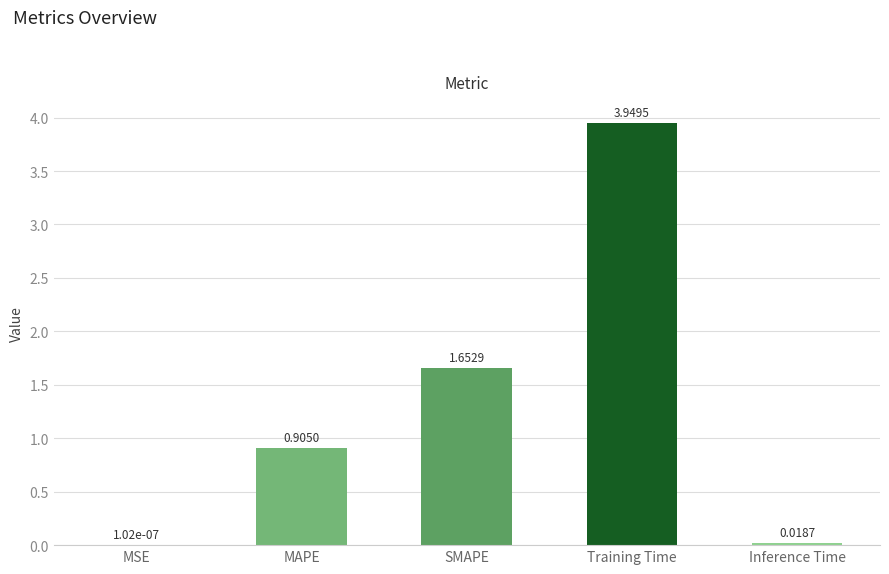

Where is the data nearest to the value 1?

MAPE